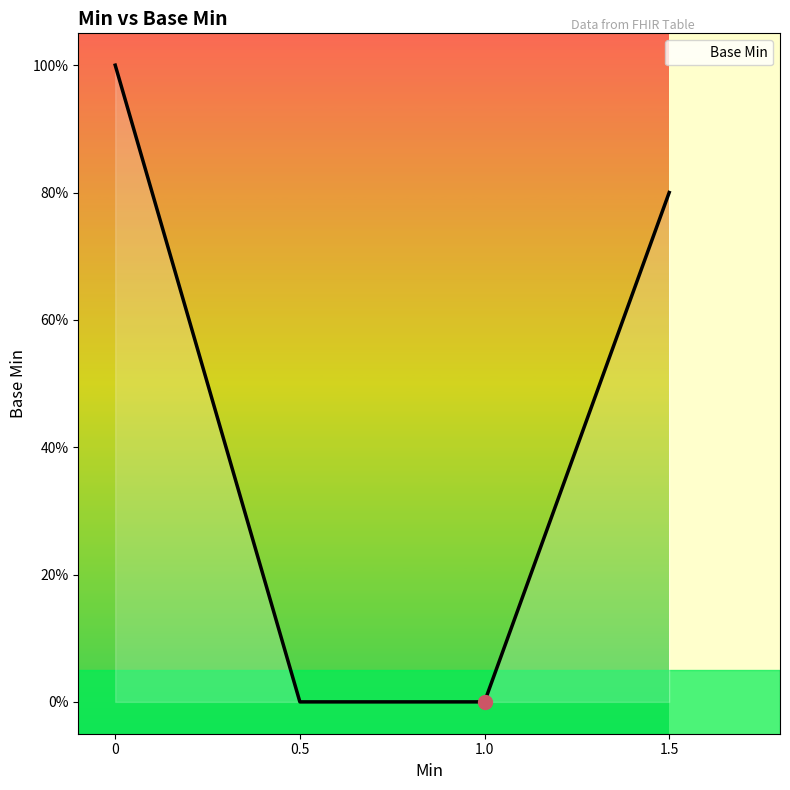

Does the chart have visible grid lines?

No